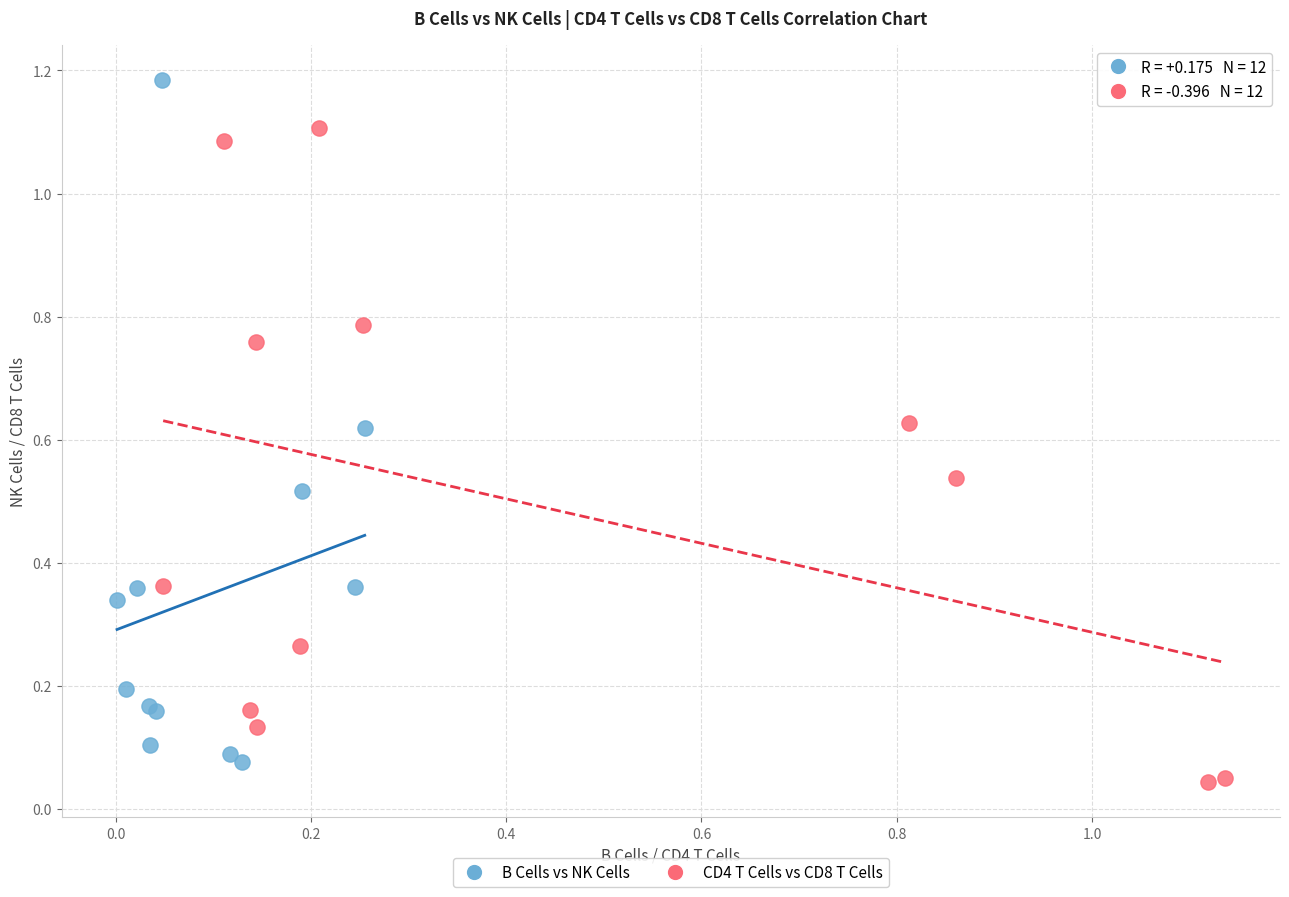

Which series reaches the maximum Y coordinate?

B Cells vs NK Cells